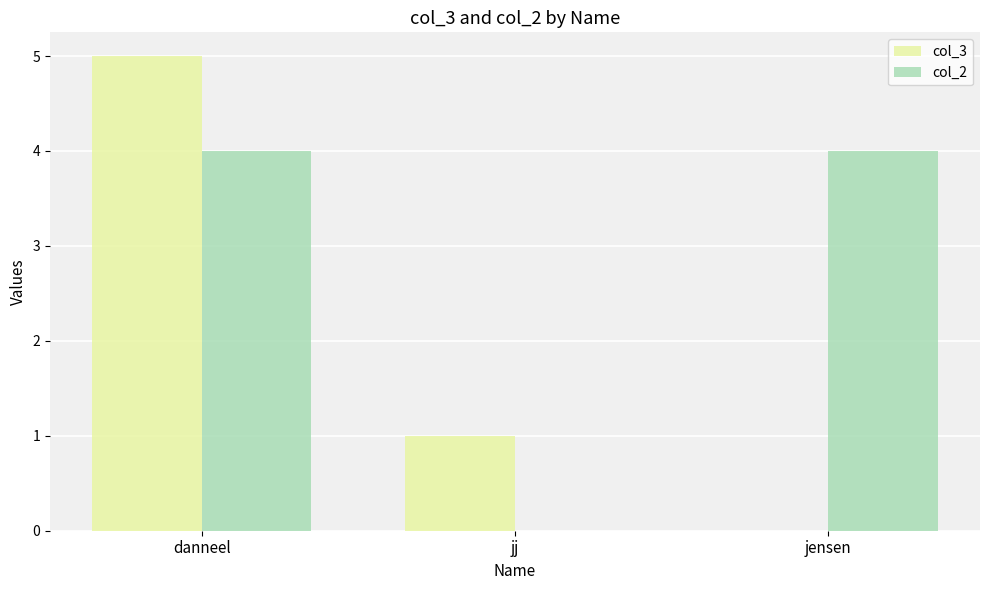

How many positive values does the col_2 series have?

2